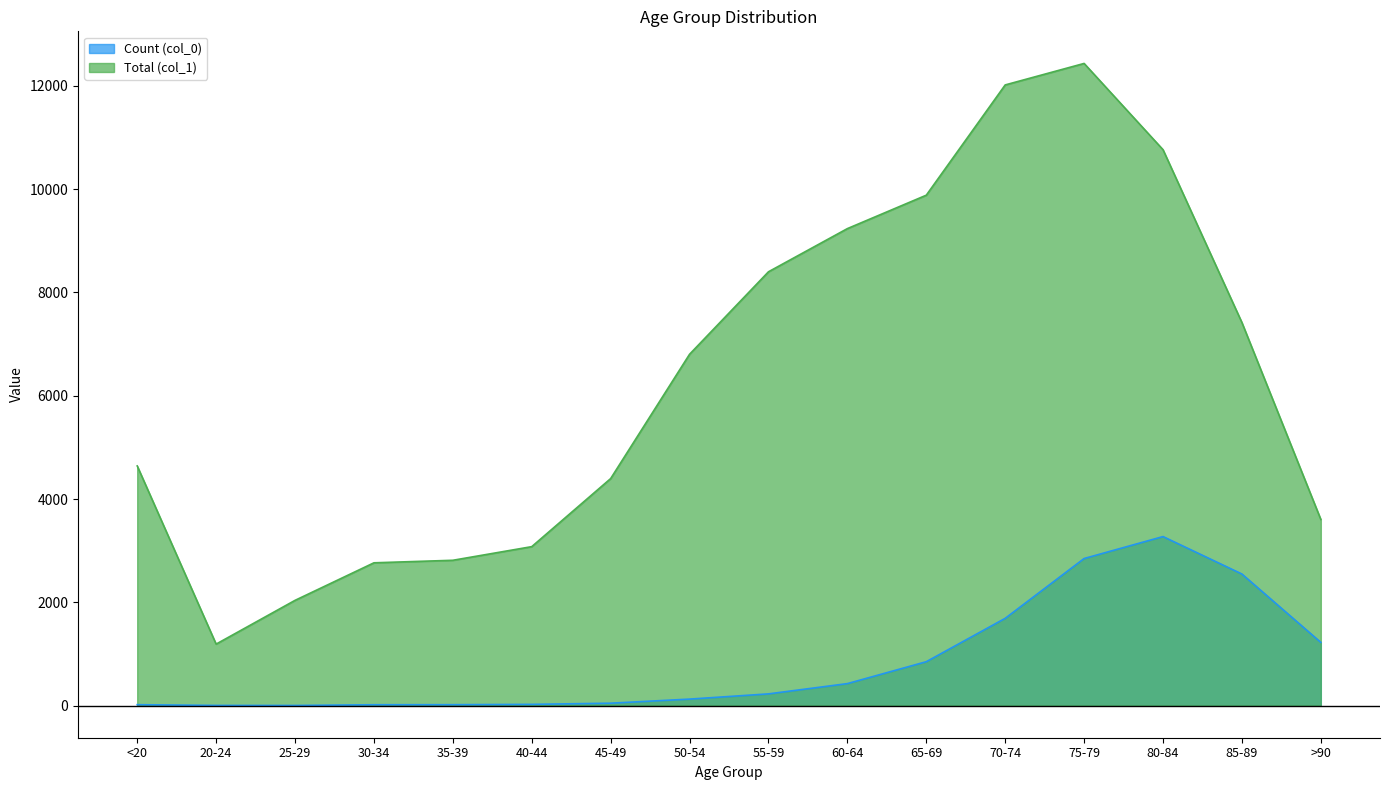

List the series in order of their peak value, lowest first.

Count (col_0), Total (col_1)